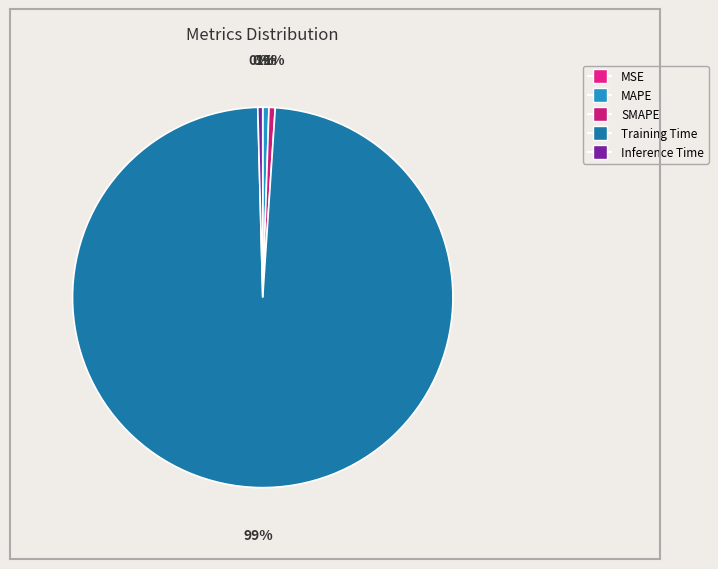

Rank the categories by value from highest to lowest.

Training Time, SMAPE, MAPE, Inference Time, MSE